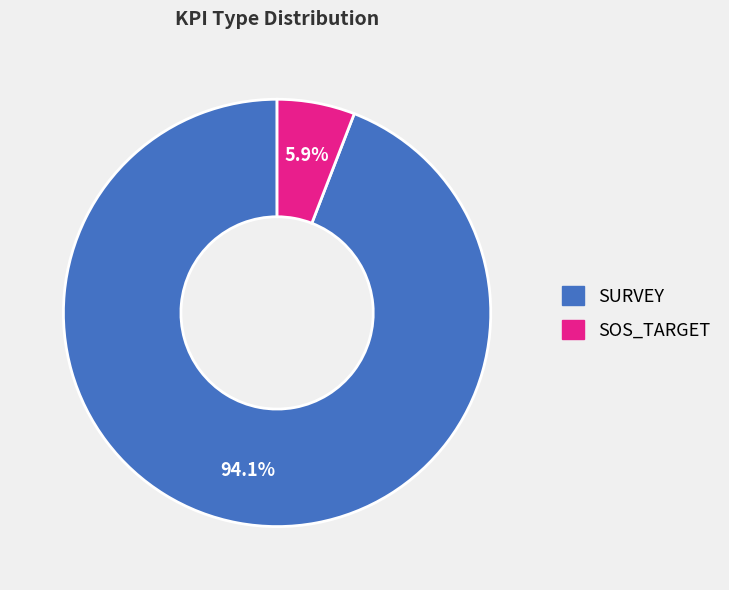

How many segments does this pie chart have?

2